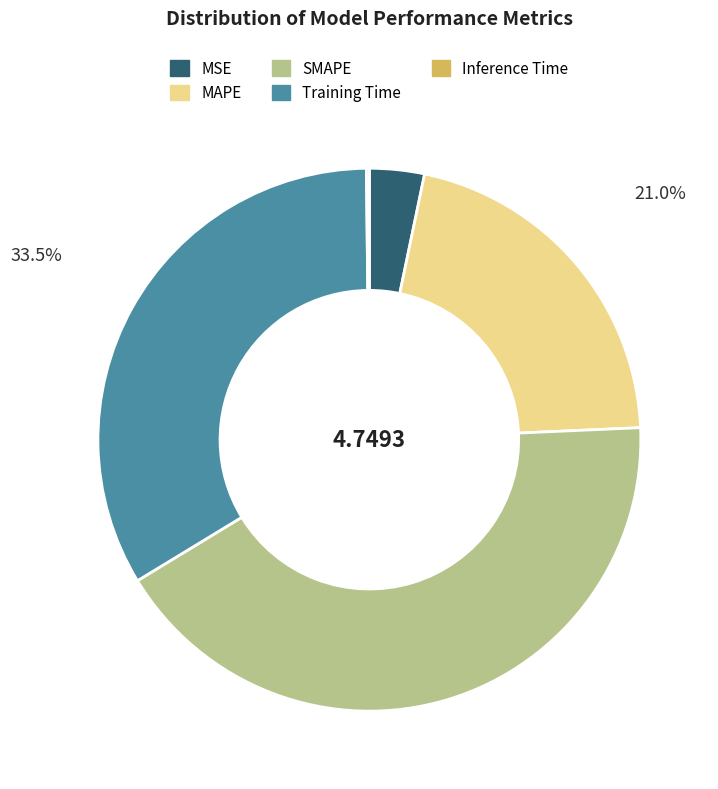

Does SMAPE represent more than half of the total?

No